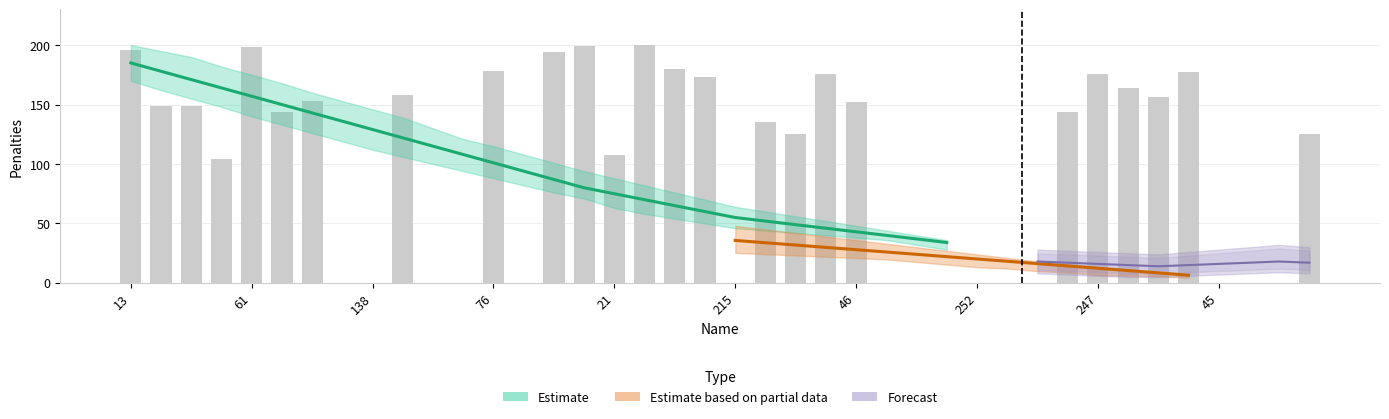

How many positive values are there?

25